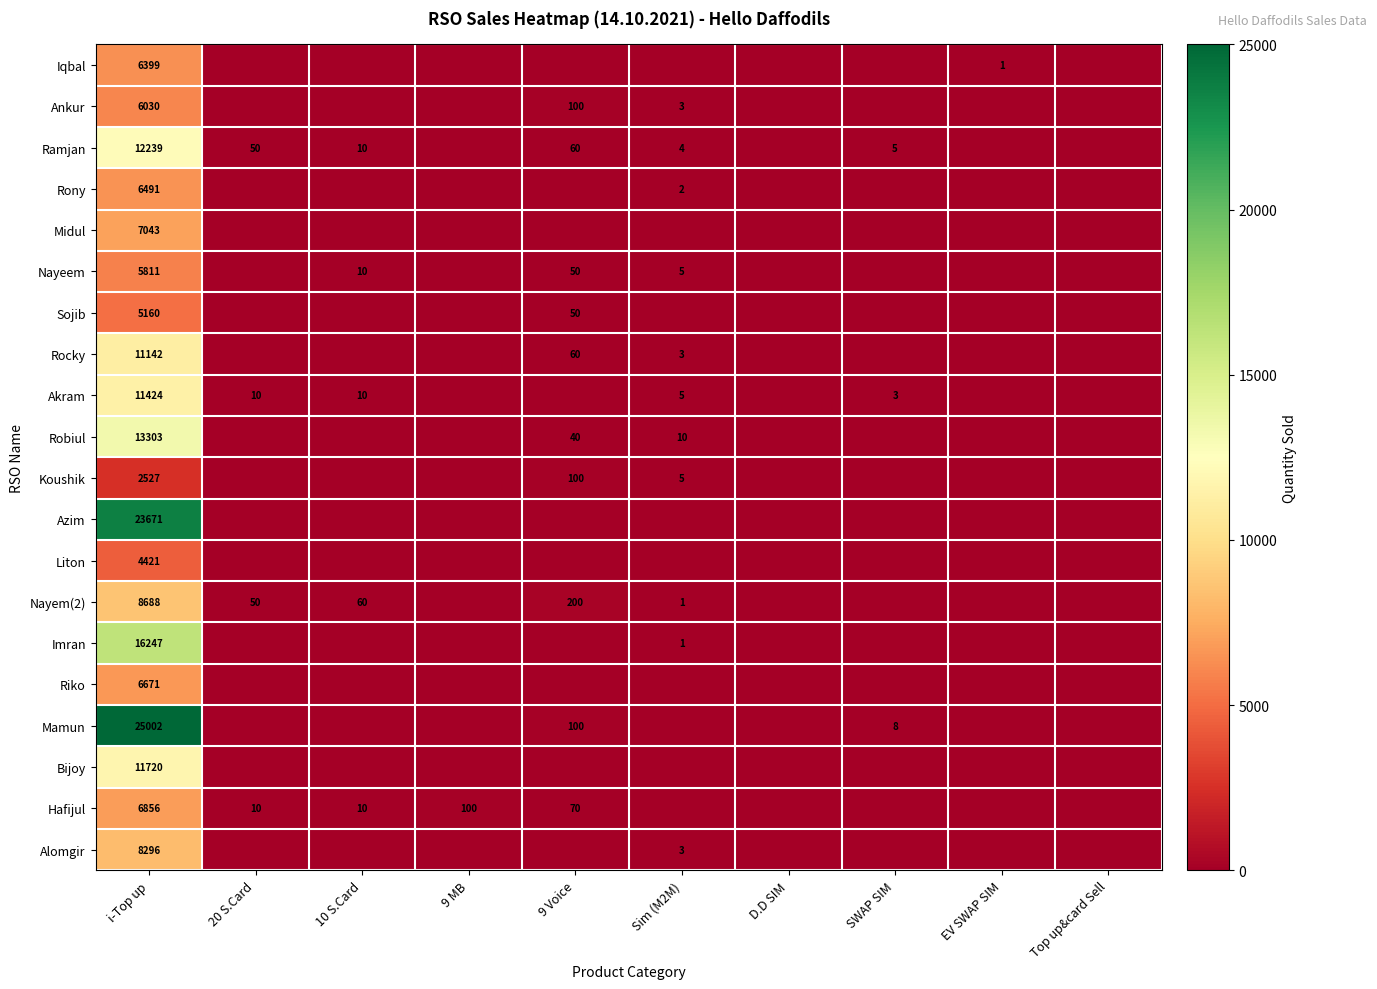

At which category is the sum across all series the highest?

i-Top up